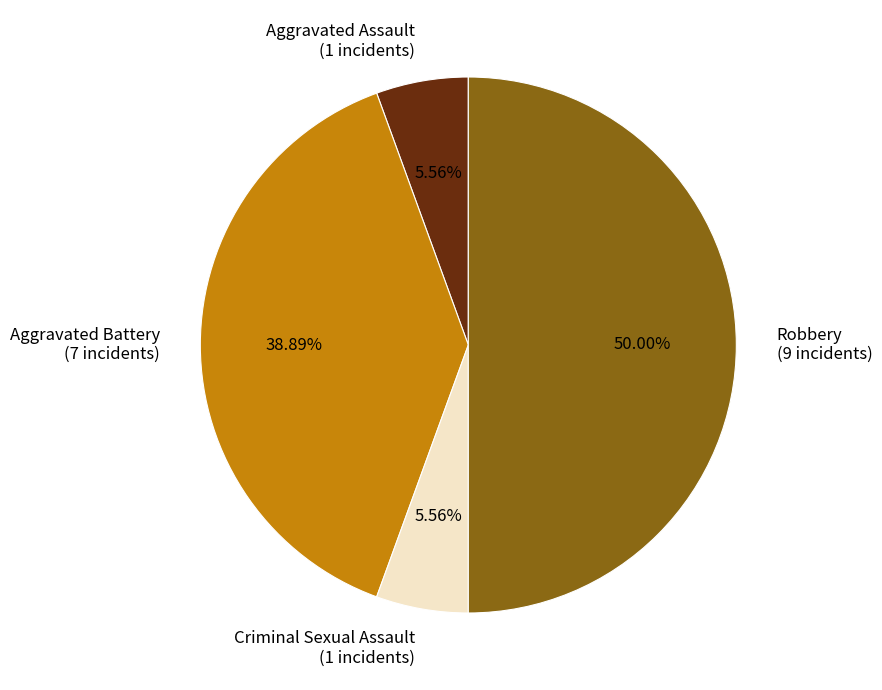

Between Robbery and Criminal Sexual Assault, which is larger?

Robbery